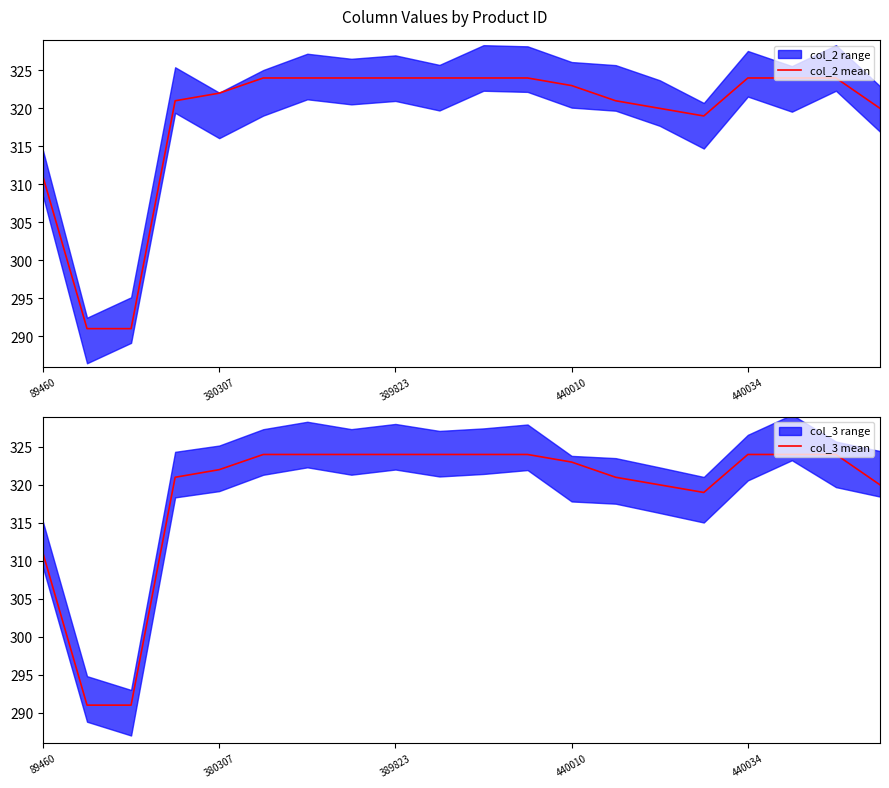

What is the average value of the col_3 mean series?

319